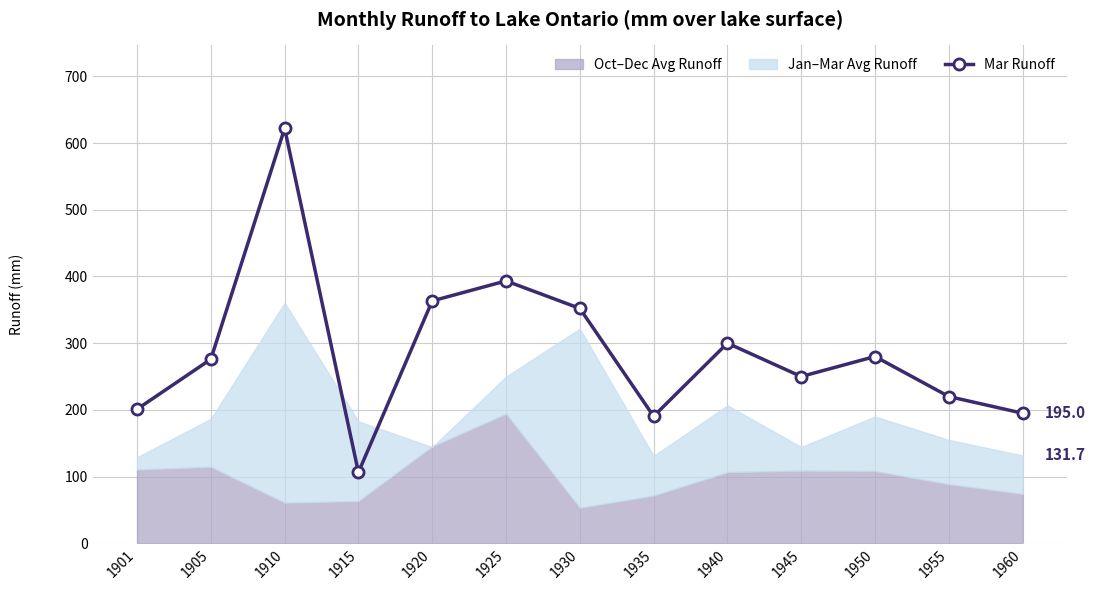

At which category does the data reach its first local peak?

1910